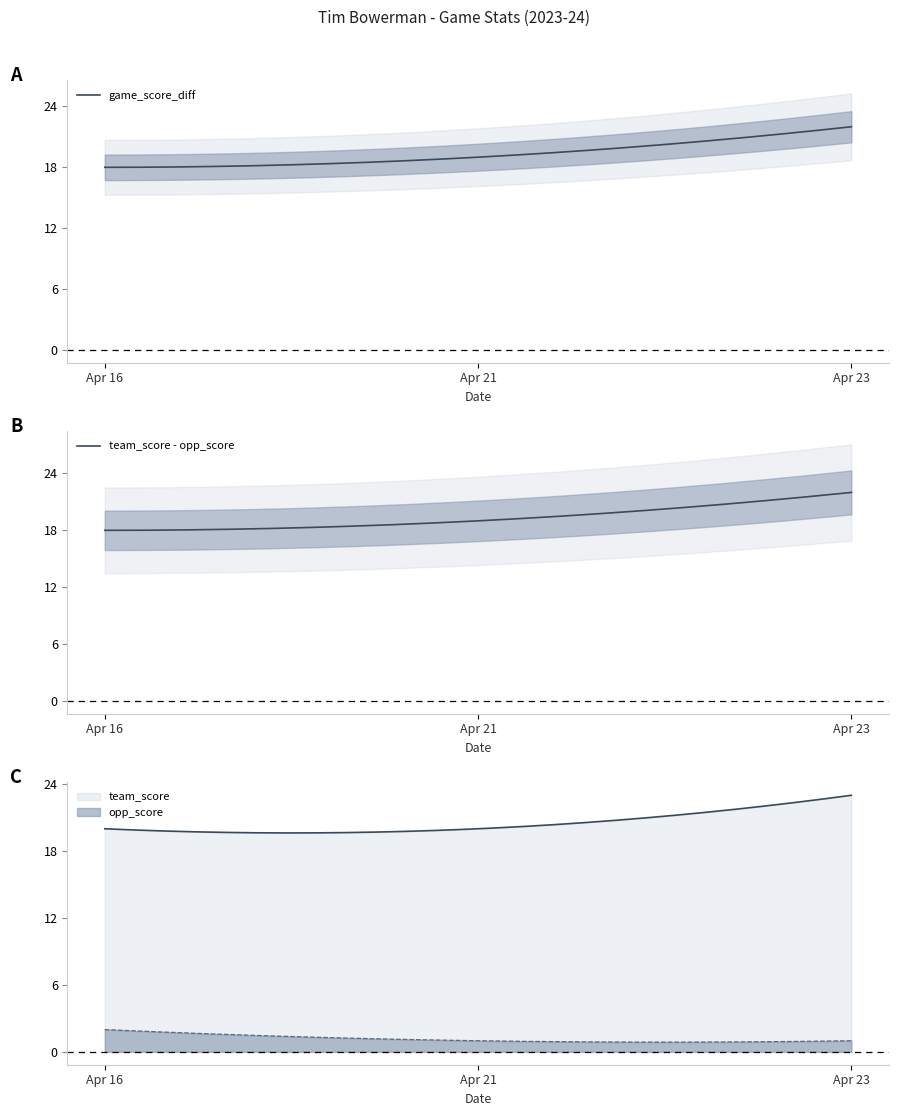

How many data points in opp_score are above 1?

1